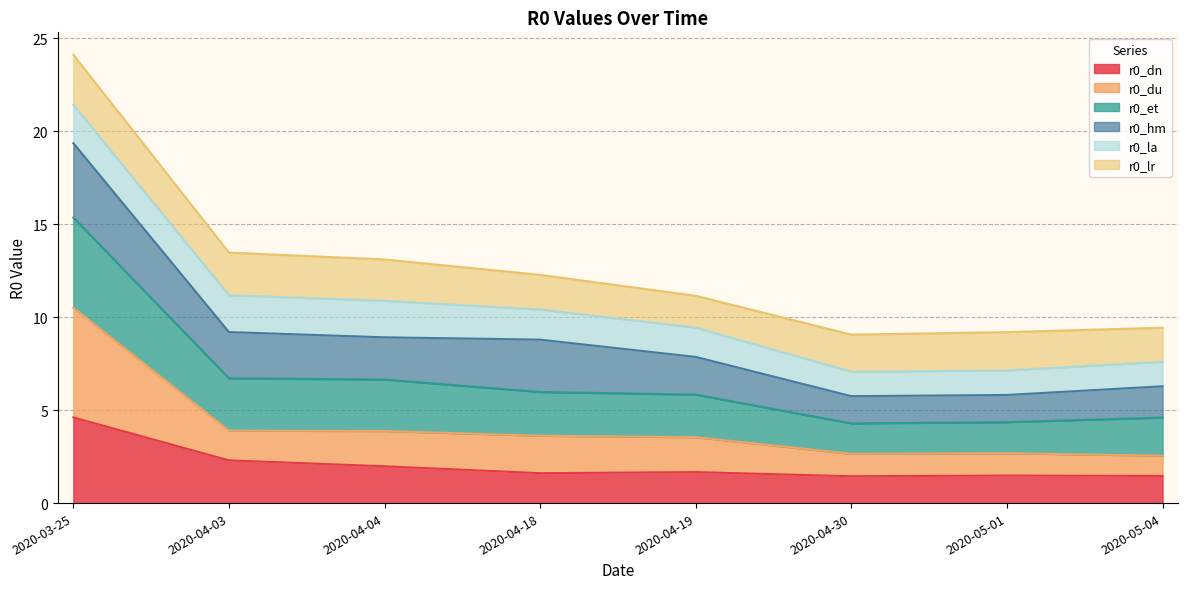

Rank the categories by r0_et value from highest to lowest.

2020-03-25, 2020-04-03, 2020-04-04, 2020-04-18, 2020-04-19, 2020-05-04, 2020-05-01, 2020-04-30